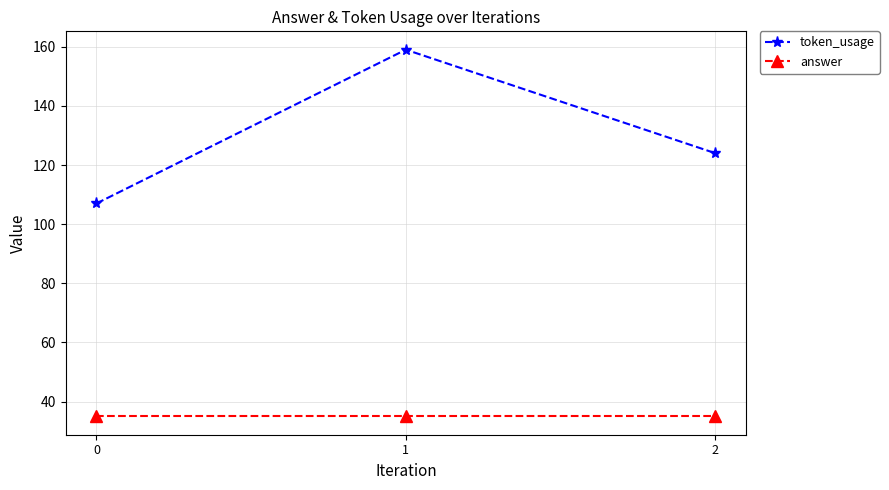

Does the chart display data point markers on the line(s)?

Yes